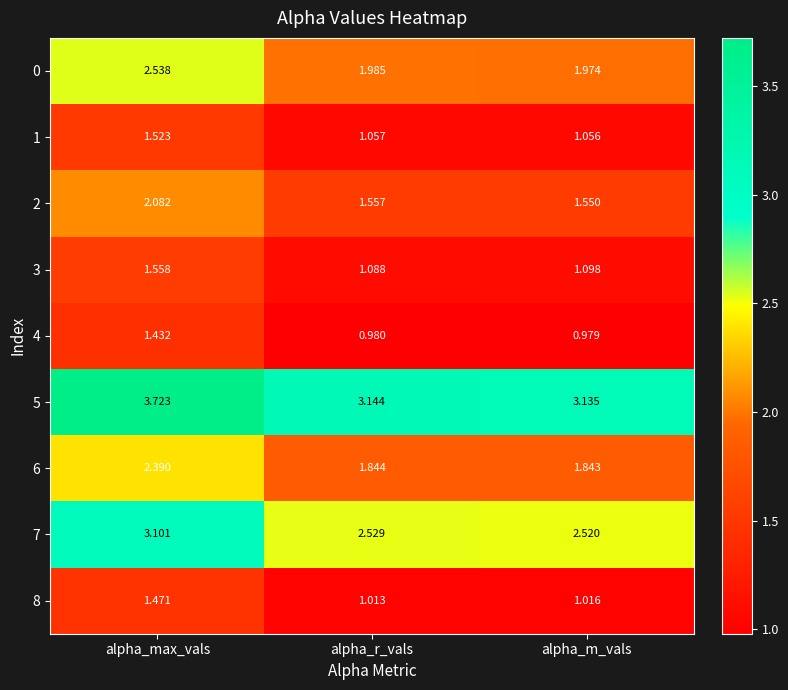

Where is 7 nearest to the value 2?

alpha_m_vals